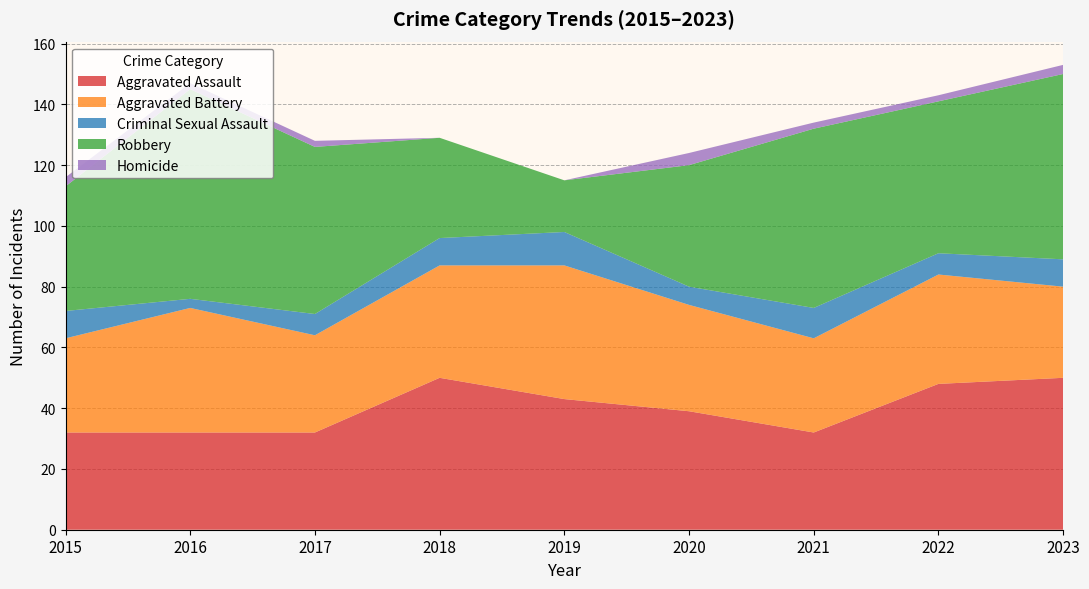

Reading right to left, what are all the values shown in this chart?

Aggravated Assault: 50	48	32	39	43	50	32	32	32
Aggravated Battery: 30	36	31	35	44	37	32	41	31
Criminal Sexual Assault: 9	7	10	6	11	9	7	3	9
Robbery: 61	50	59	40	17	33	55	69	41
Homicide: 3	2	2	4	0	0	2	2	3